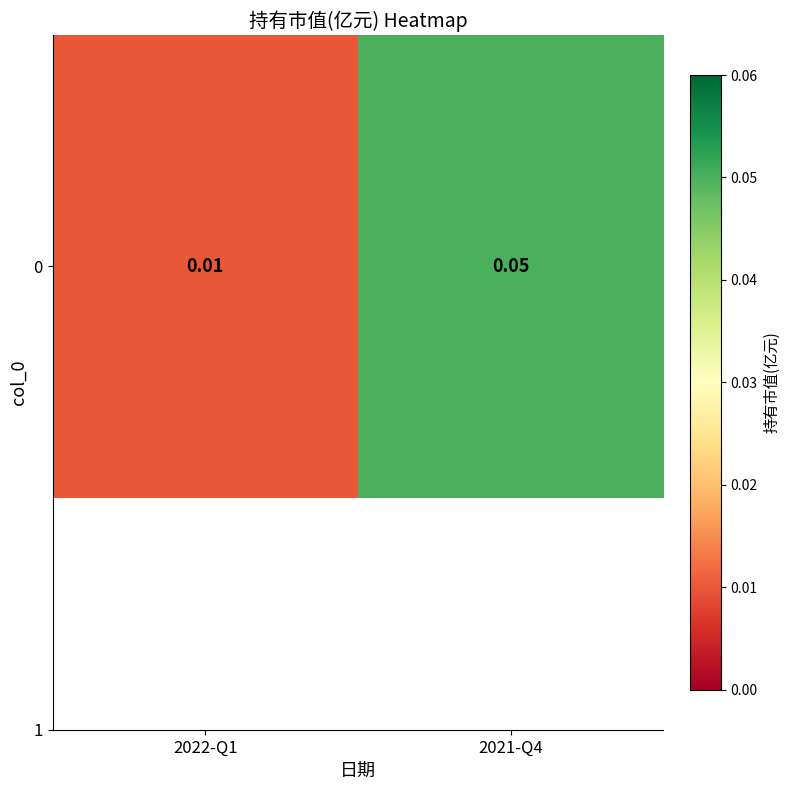

Reading left to right, what are all the values shown in this chart?

0.0	0.1